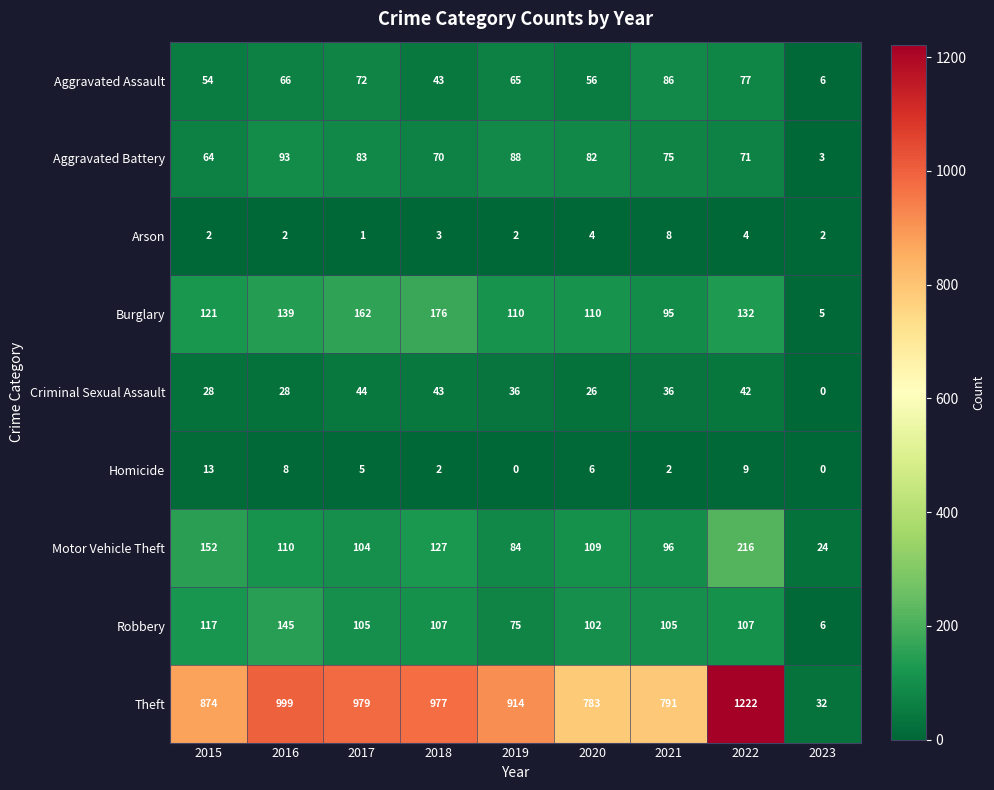

What is the greatest value displayed?

1222